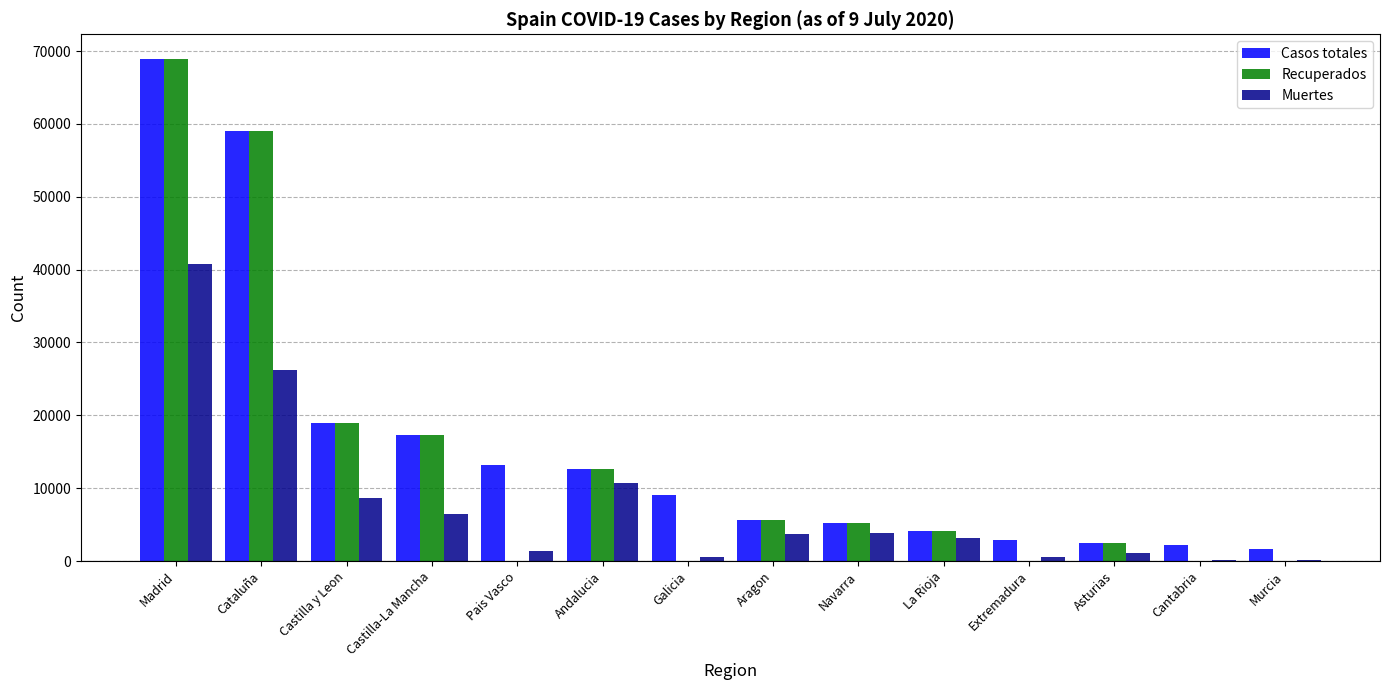

Between Cataluña and Cantabria, which series saw the biggest shift?

Recuperados